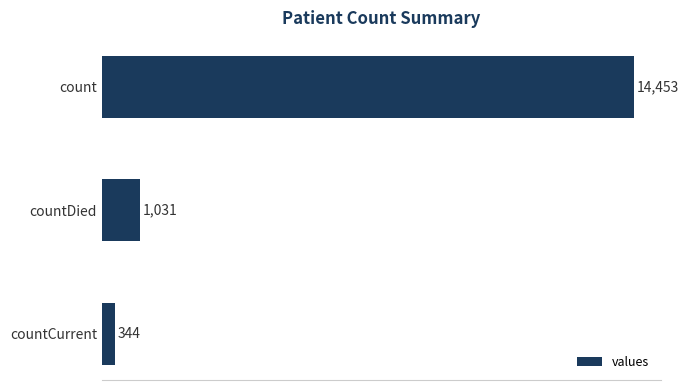

Reading top to bottom, transcribe all the data shown in this chart.

count=14453	countDied=1031	countCurrent=344